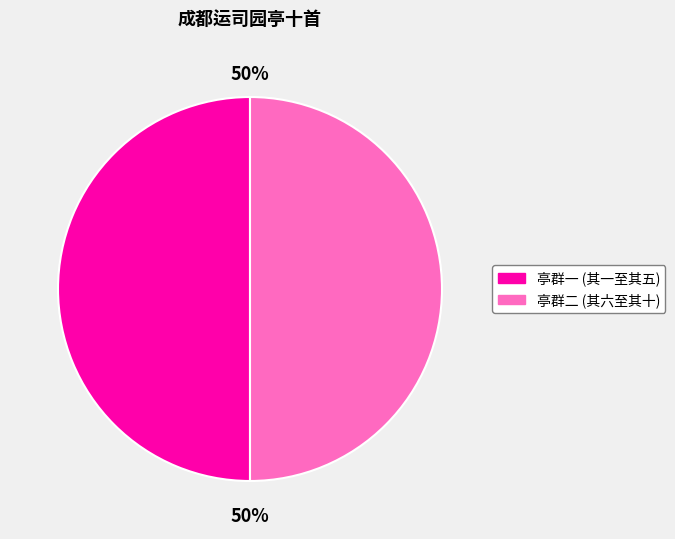

How many segments does this pie chart have?

2